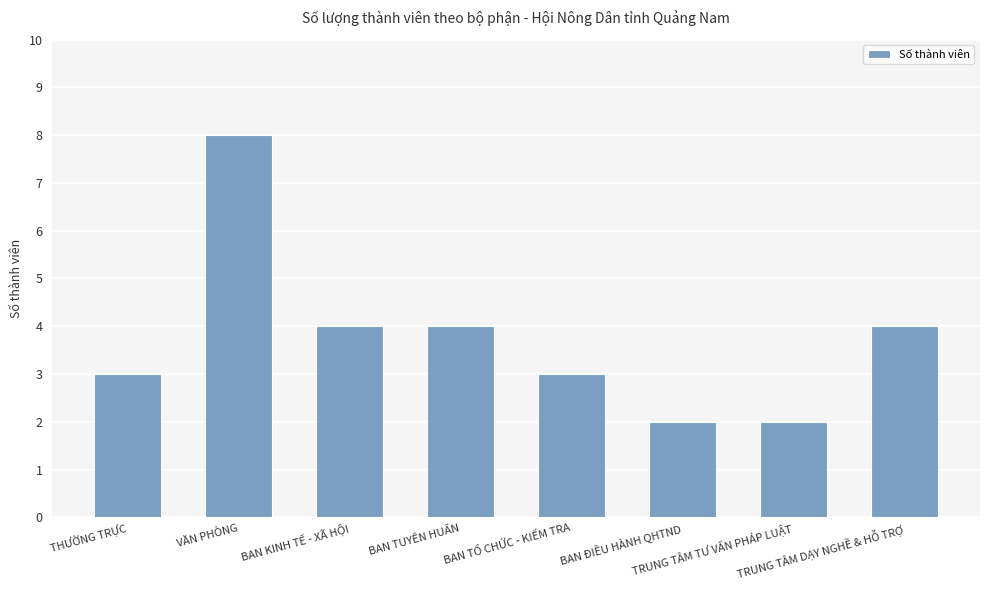

What is the value of the 5th bar from the left?

3